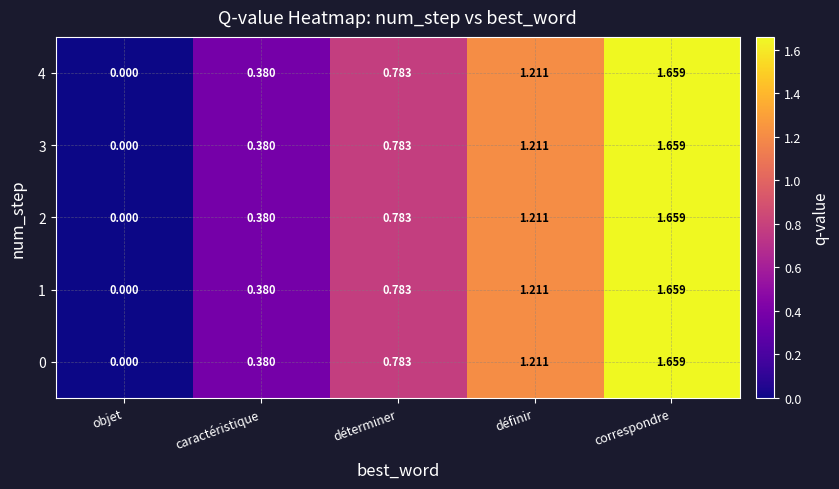

Is the value of 4 at déterminer greater than the value of 2 at objet?

Yes